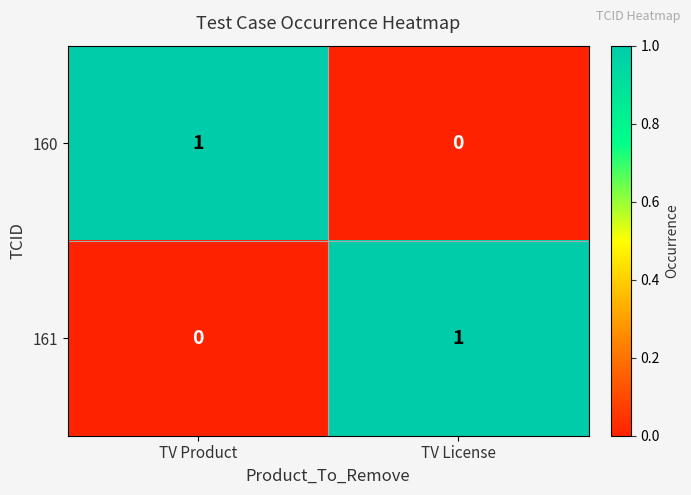

True or false: 161 has a value of 0 at TV Product.

True